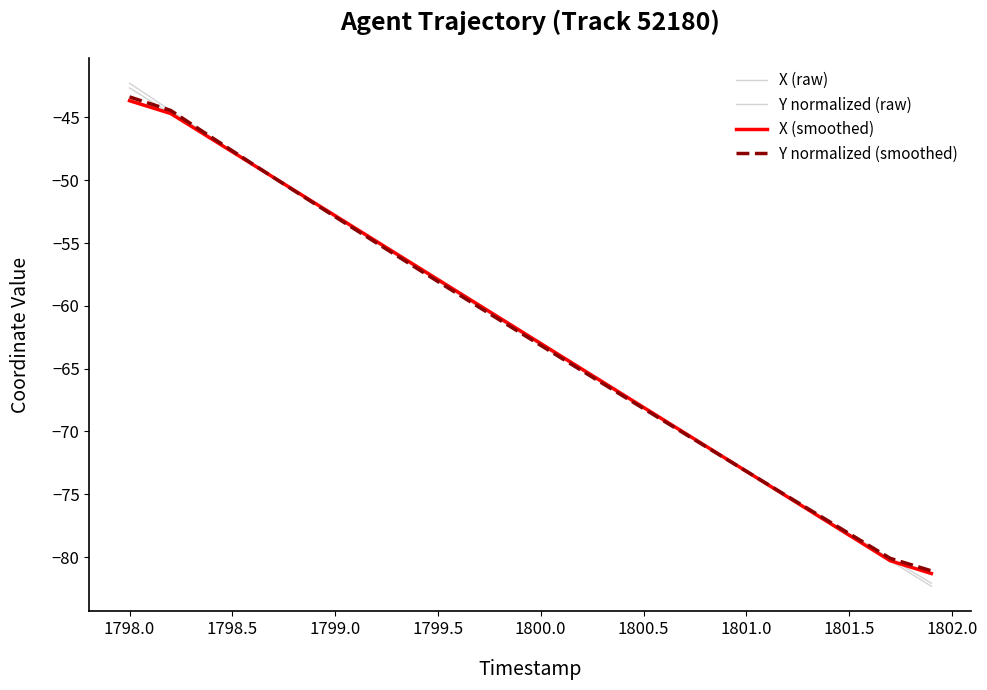

Does the chart have visible grid lines?

No